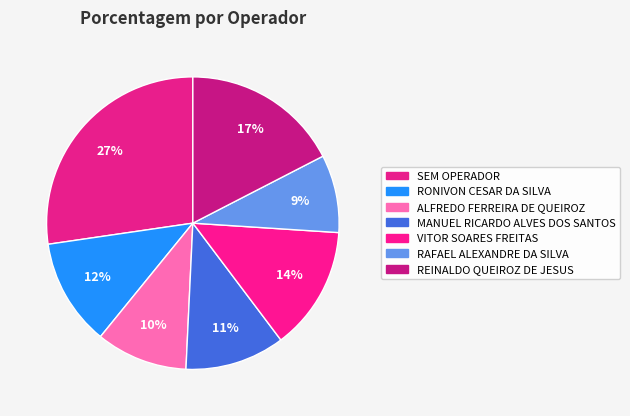

How many segments does this pie chart have?

7